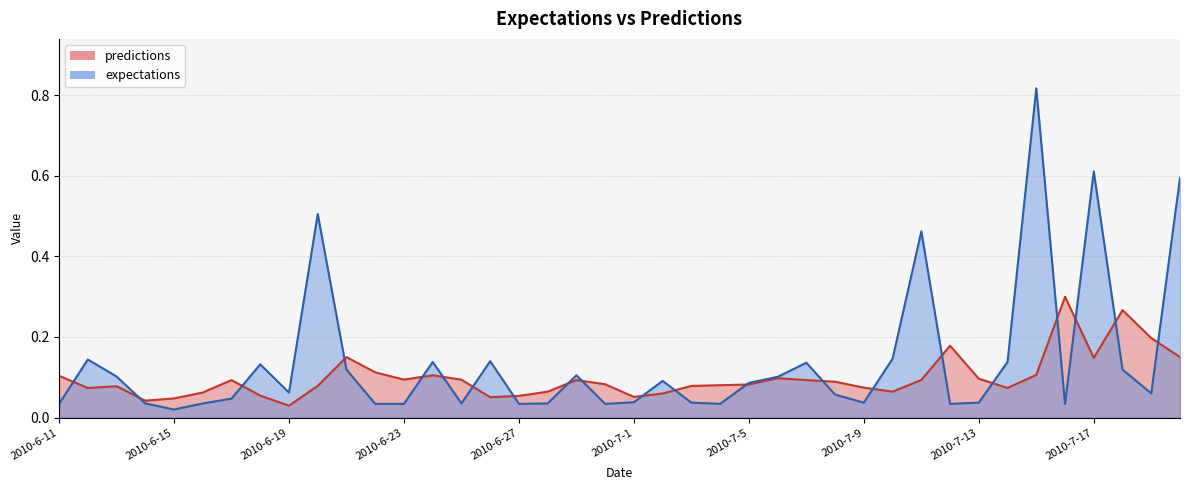

List the labels in order of predictions value, smallest first.

2010-6-19, 2010-6-14, 2010-6-15, 2010-6-26, 2010-7-1, 2010-6-27, 2010-6-18, 2010-7-2, 2010-6-16, 2010-6-28, 2010-7-10, 2010-6-12, 2010-7-14, 2010-7-9, 2010-6-13, 2010-7-3, 2010-6-20, 2010-7-4, 2010-7-5, 2010-6-30, 2010-7-8, 2010-7-7, 2010-6-17, 2010-6-29, 2010-7-11, 2010-6-25, 2010-6-23, 2010-7-13, 2010-7-6, 2010-6-11, 2010-6-24, 2010-7-15, 2010-6-22, 2010-7-17, 2010-7-20, 2010-6-21, 2010-7-12, 2010-7-19, 2010-7-18, 2010-7-16